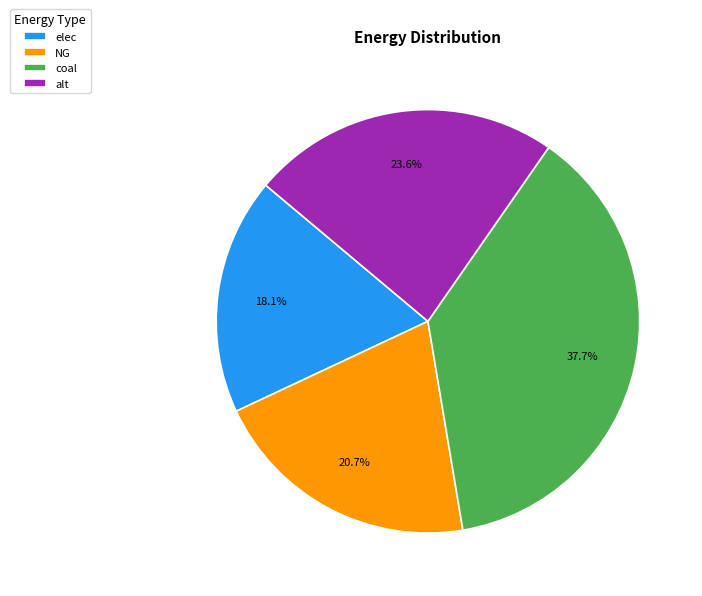

Count the number of slices in the pie.

4